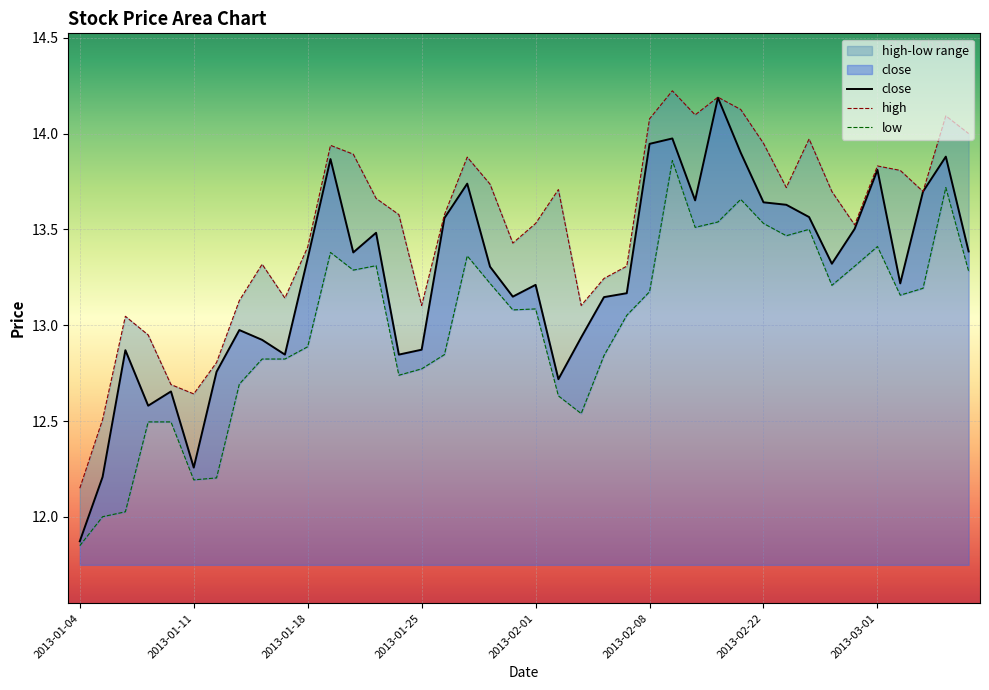

How many lines are shown in the chart?

3